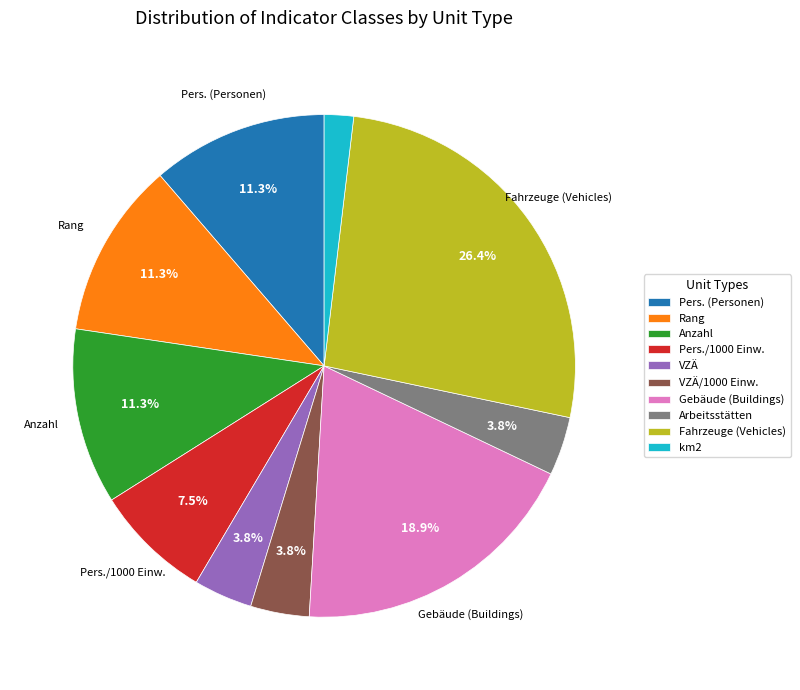

How many segments does this pie chart have?

10